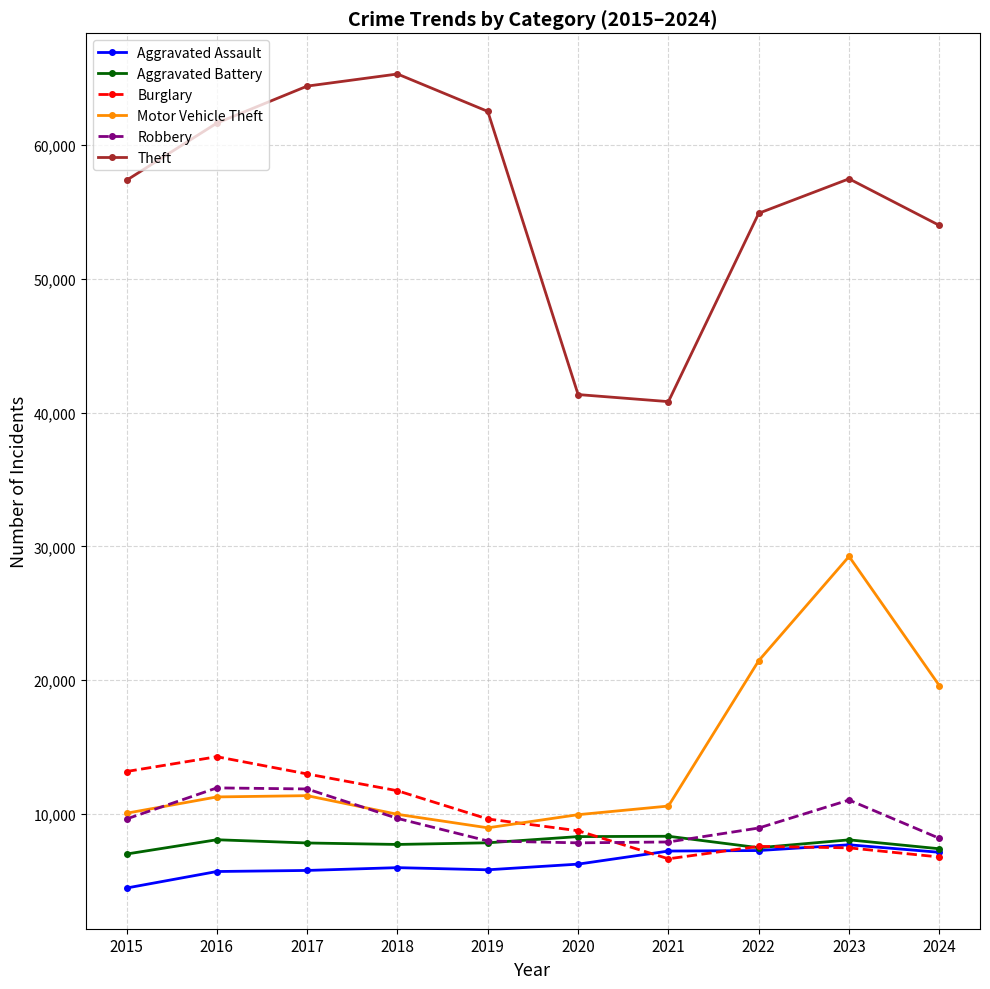

How many lines are shown in the chart?

6